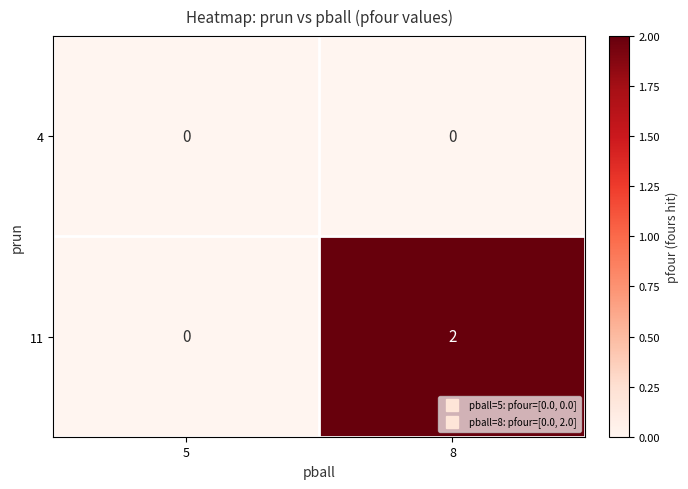

Is it true that 11 equals 1 at 8?

False